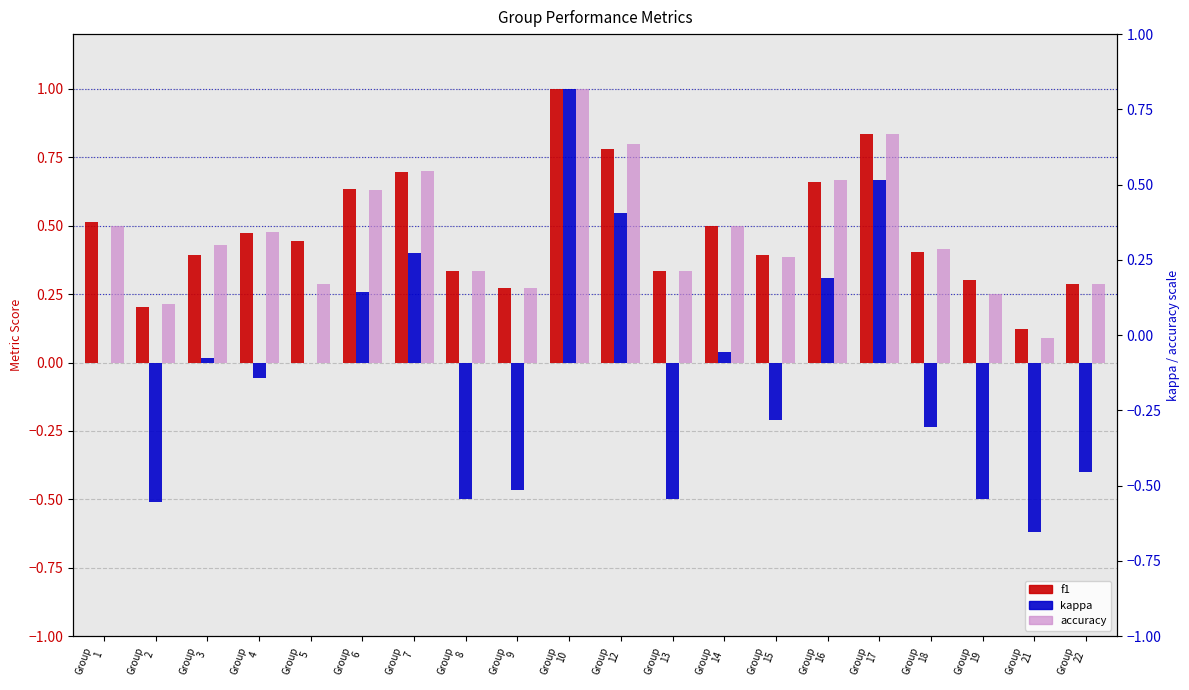

Which has a higher value, Group
21 or Group
3?

Group
3